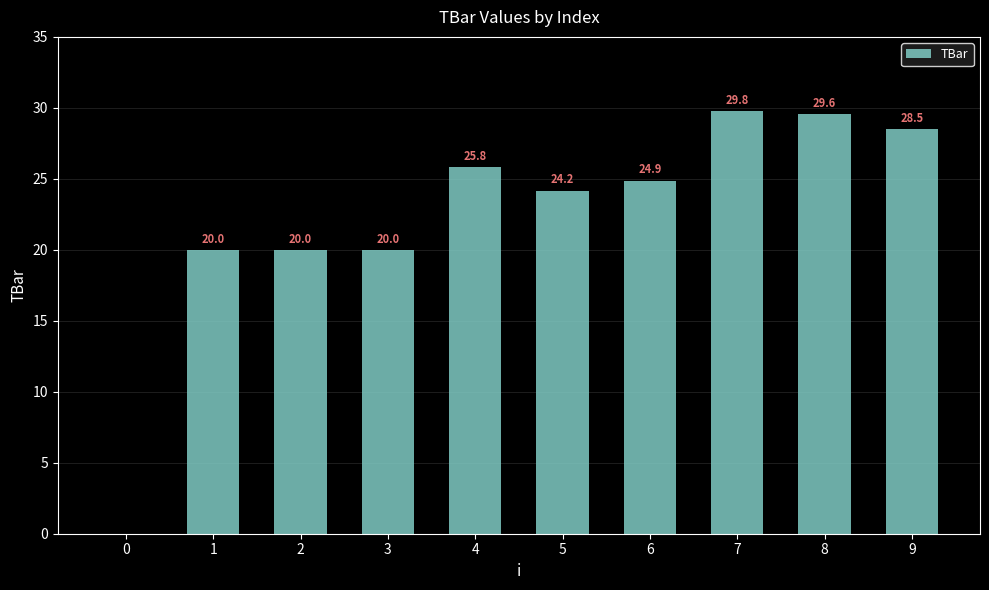

What is the sum of the values at 1 and 0?

20.0